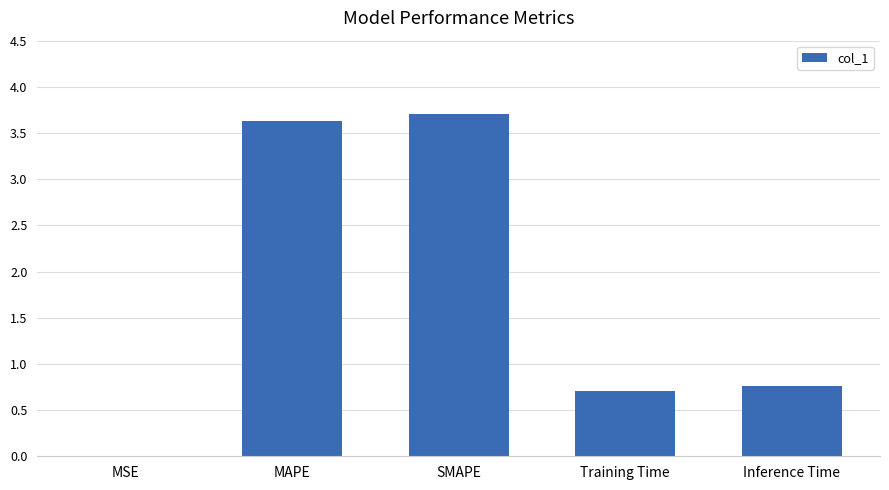

Read the value at SMAPE.

3.7